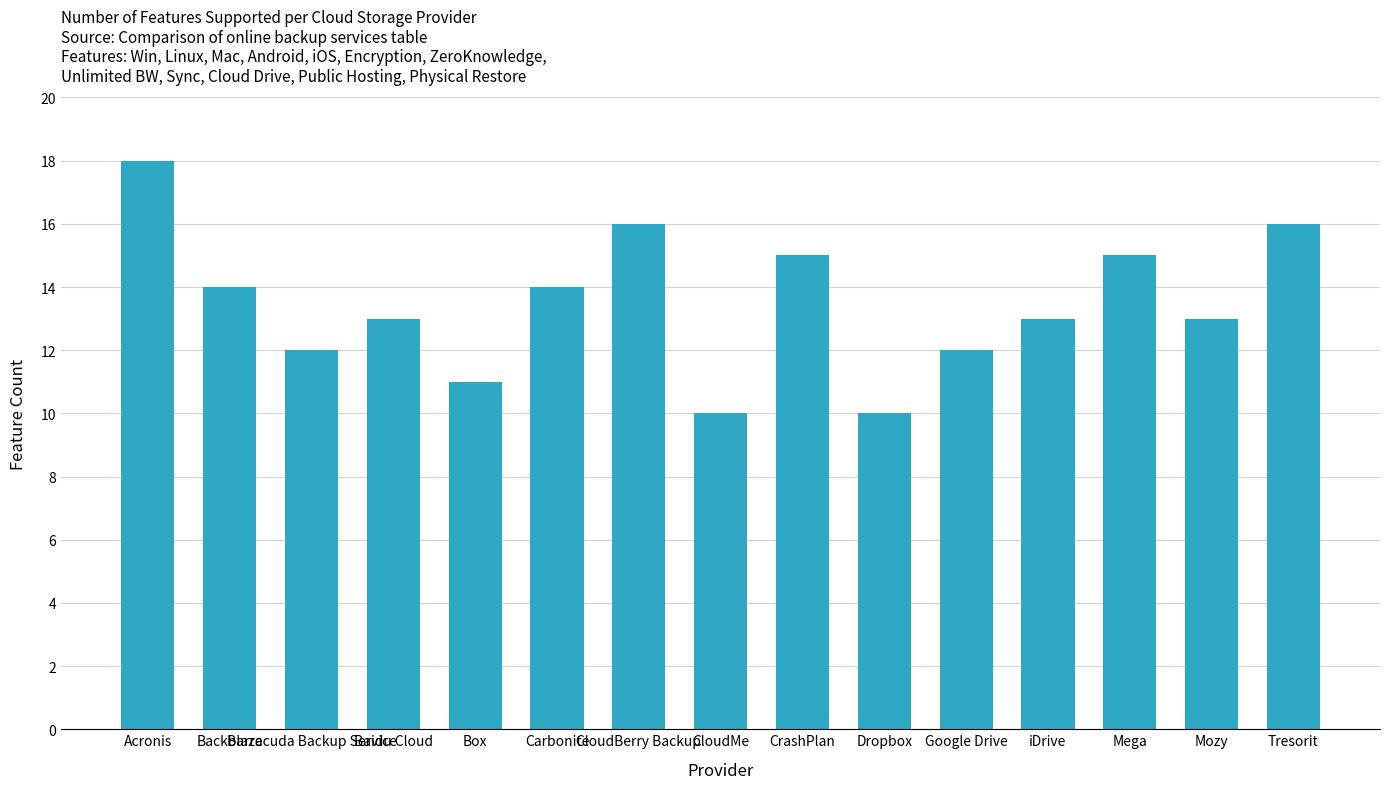

How many data points does each series have?

15